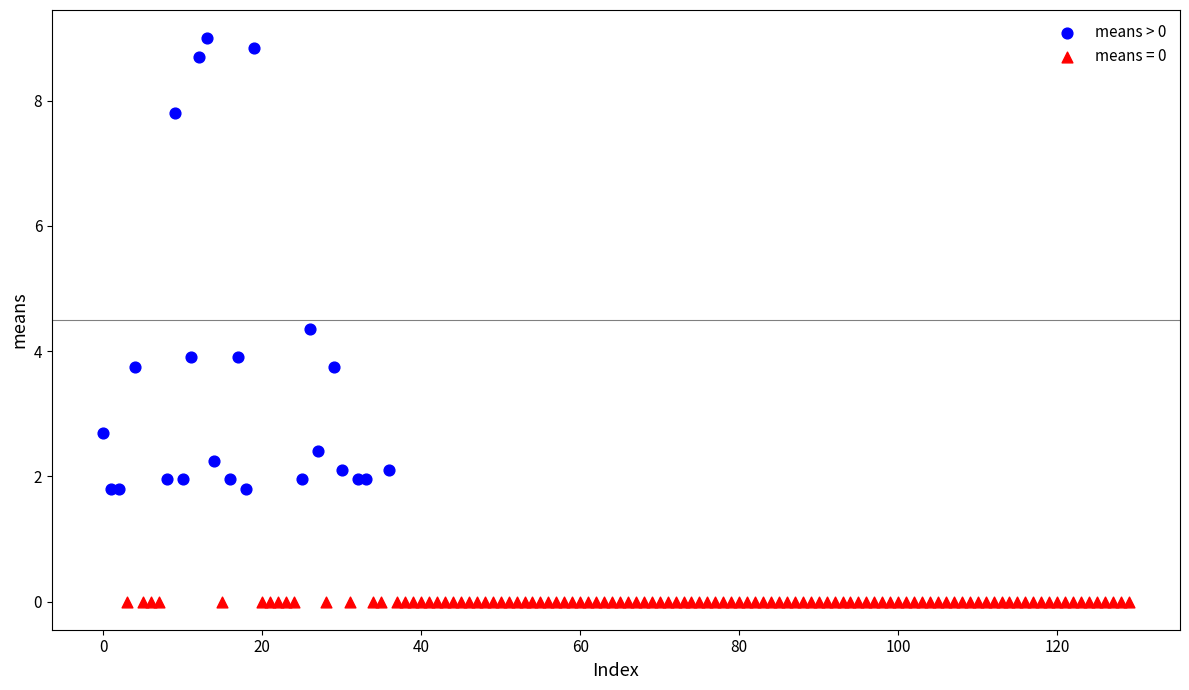

Which series contains the lowest Y value?

means = 0